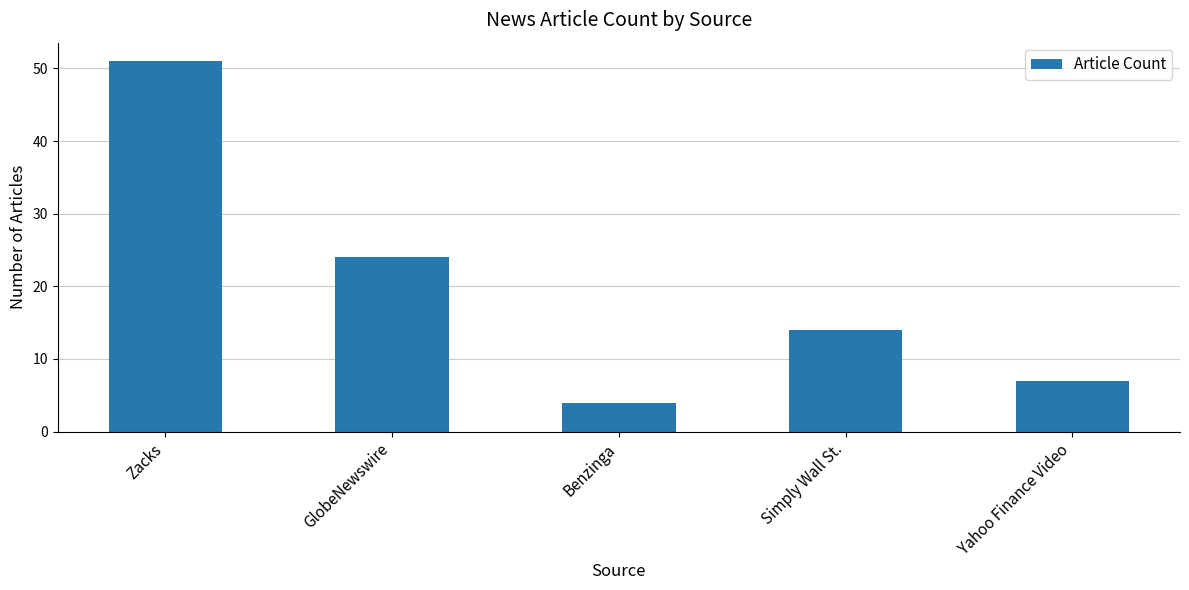

Rank the categories by value from lowest to highest.

Benzinga, Yahoo Finance Video, Simply Wall St., GlobeNewswire, Zacks